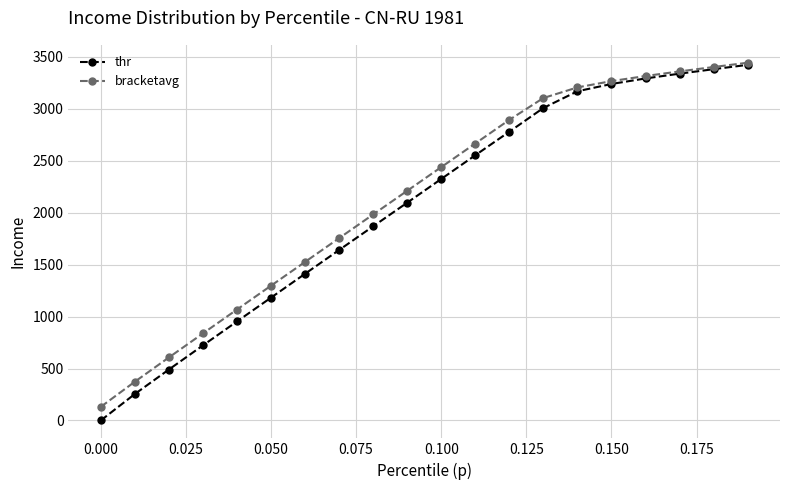

Reading right to left, list all the values displayed in this chart.

thr: 3423.2	3381.5	3338.4	3292.4	3239.2	3168.9	3008.0	2779.7	2553.0	2324.7	2096.4	1868.8	1640.7	1412.0	1182.3	952.8	722.5	490.3	254.6	0.0
bracketavg: 3443.8	3402.4	3360.2	3315.8	3266.7	3206.2	3104.0	2893.8	2666.2	2438.7	2210.8	1983.1	1754.8	1526.2	1297.3	1067.8	837.8	606.5	373.0	131.0